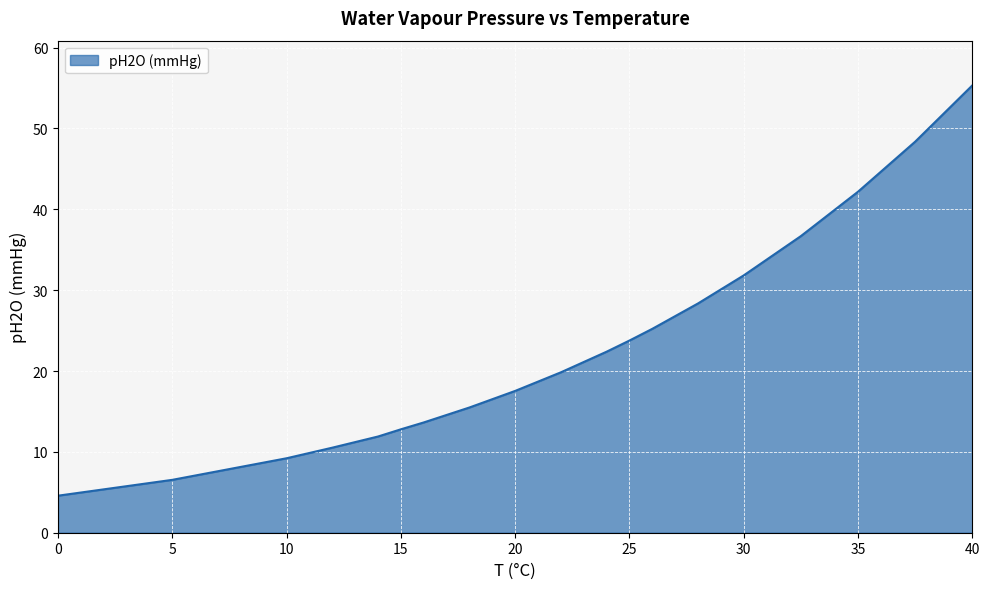

What is the smallest value displayed?

4.6